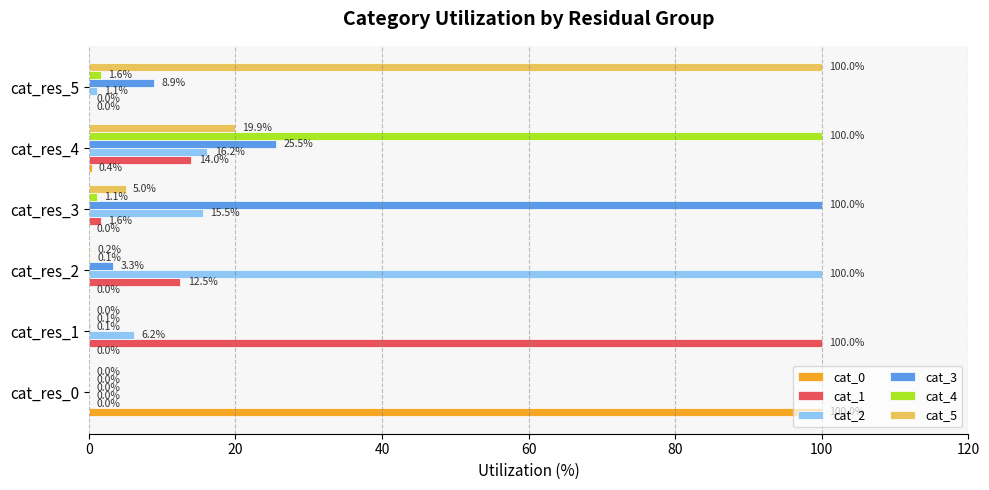

True or false: cat_1 has a value of -38.0 at cat_res_0.

False